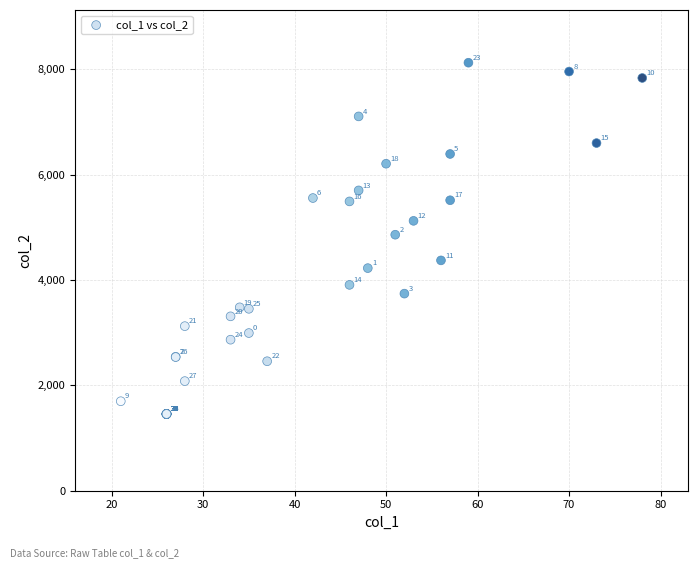

What Y value in the scatter plot is closest to 4789?

4858